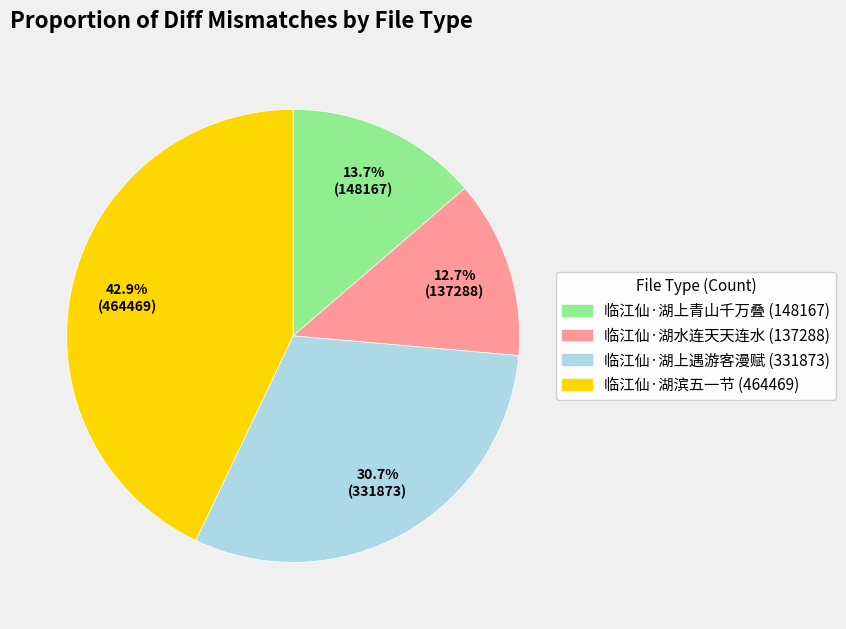

Is it true that 临江仙·湖上青山千万叠 is 14% of the pie?

True